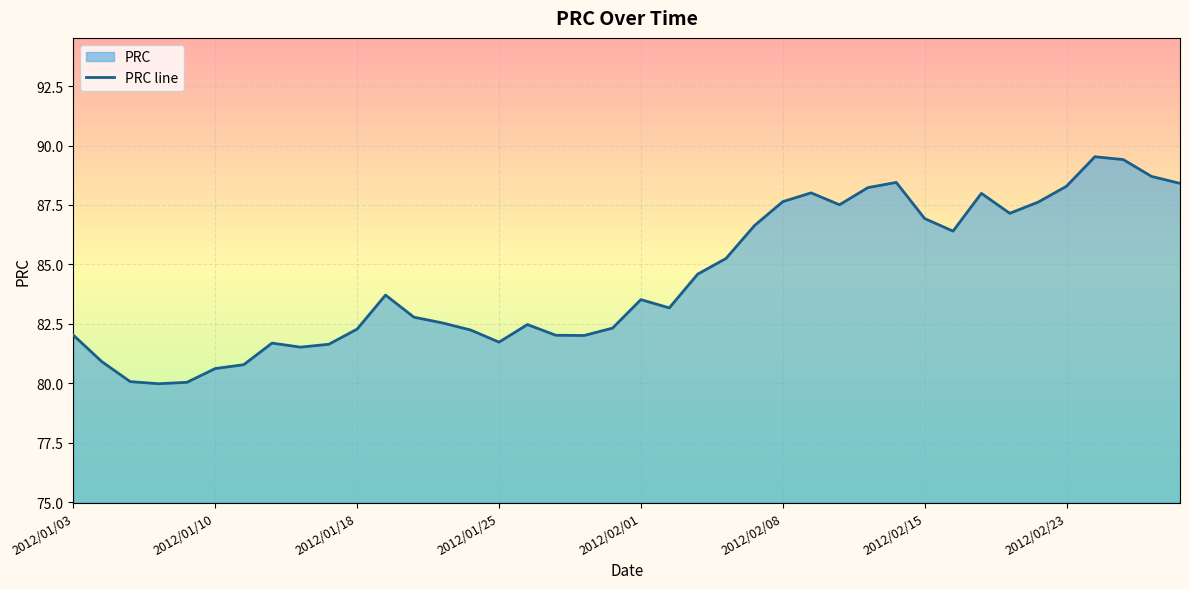

The value at 2012/01/03 is 43.0. True or false?

False